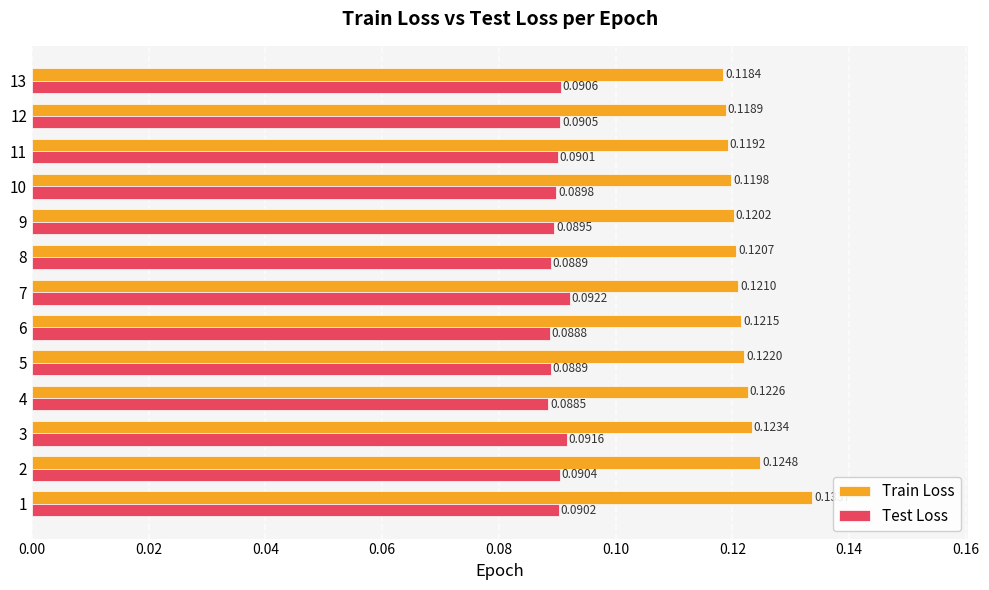

List the series in order of their peak value, highest first.

Train Loss, Test Loss